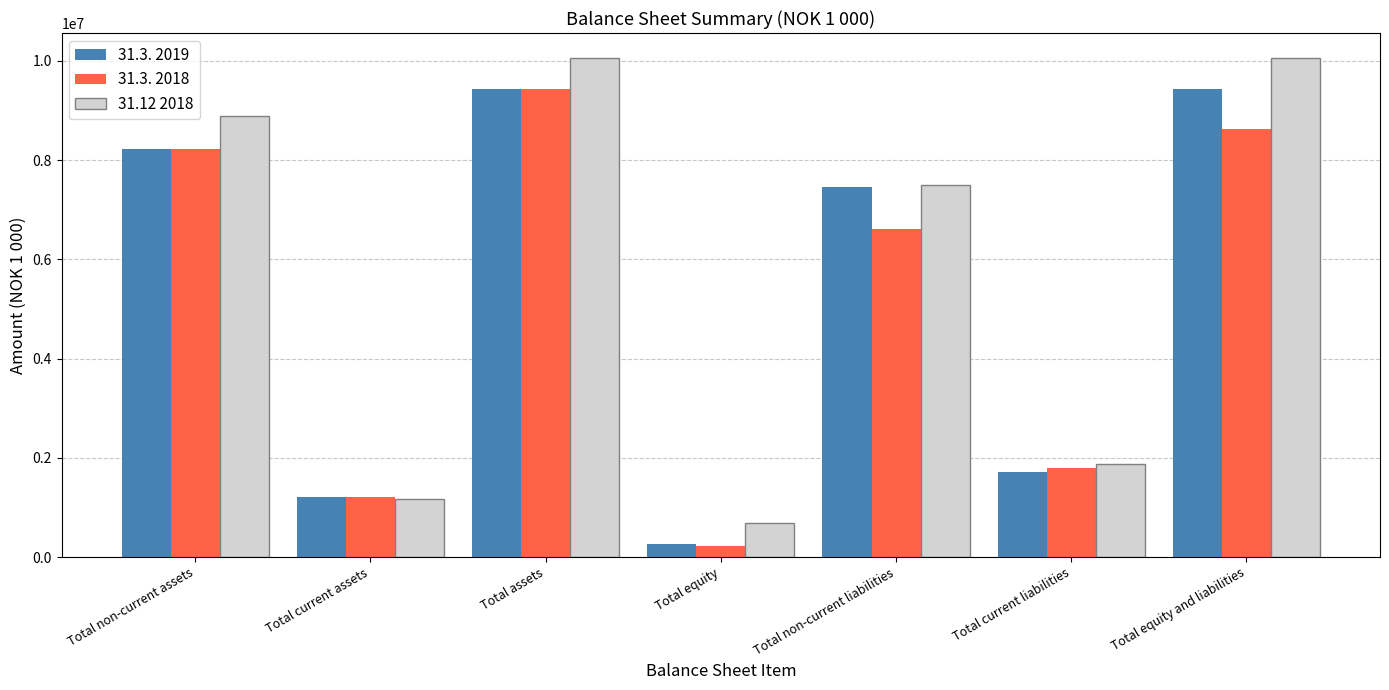

What is the approximate value of 31.3. 2018 at Total non-current liabilities, to the nearest 100?

6612300